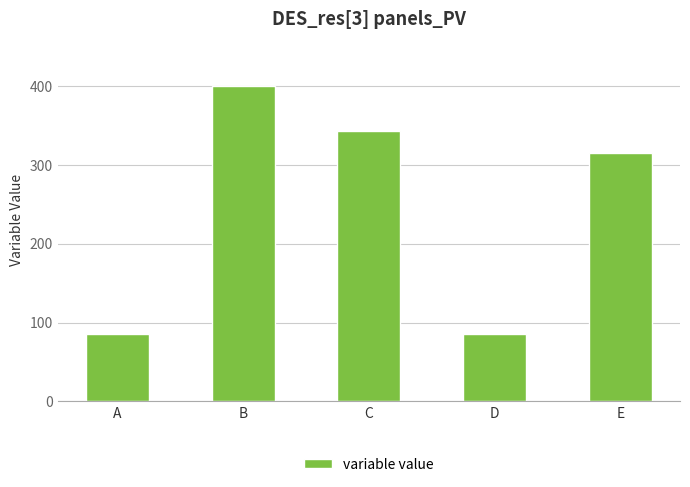

What is the value of the 2nd bar from the left?

400.0